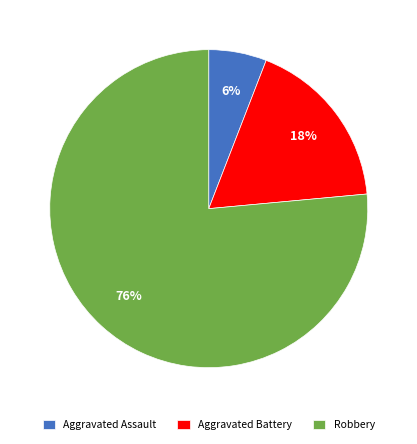

To the nearest percent, what percentage of the pie is Aggravated Assault?

6%